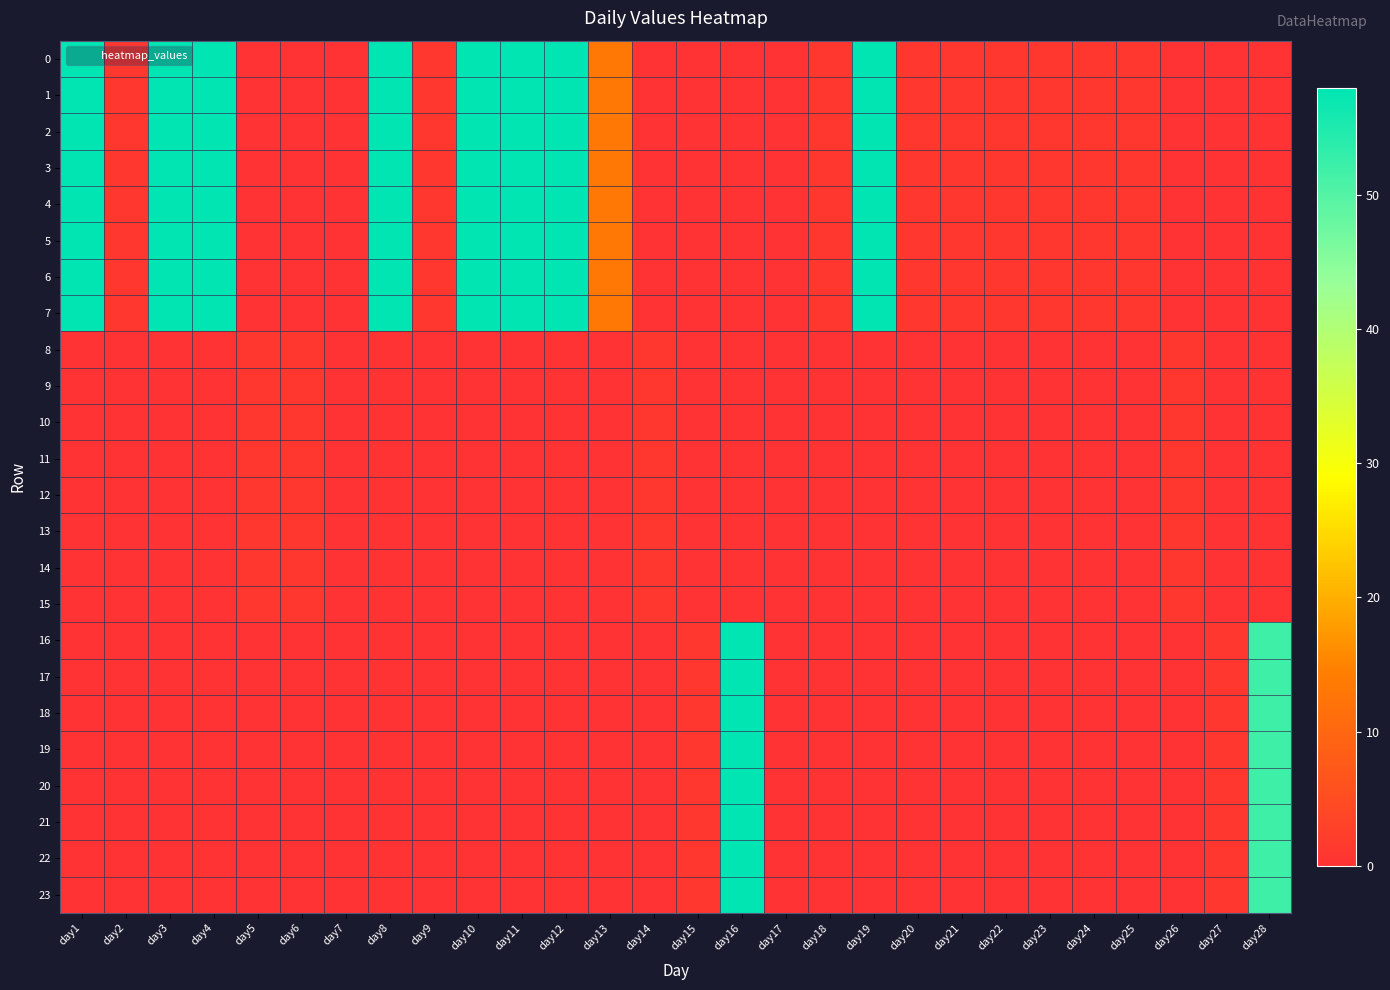

Reading left to right, extract all data points from this chart.

0: day1=58	day2=1	day3=58	day4=58	day5=0	day6=0	day7=0	day8=58	day9=1	day10=58	day11=58	day12=58	day13=13	day14=0	day15=0	day16=0	day17=0	day18=1	day19=58	day20=1	day21=1	day22=1	day23=1	day24=1	day25=1	day26=0	day27=0	day28=0
1: day1=58	day2=1	day3=58	day4=58	day5=0	day6=0	day7=0	day8=58	day9=1	day10=58	day11=58	day12=58	day13=13	day14=0	day15=0	day16=0	day17=0	day18=1	day19=58	day20=1	day21=1	day22=1	day23=1	day24=1	day25=1	day26=0	day27=0	day28=0
2: day1=58	day2=1	day3=58	day4=58	day5=0	day6=0	day7=0	day8=58	day9=1	day10=58	day11=58	day12=58	day13=13	day14=0	day15=0	day16=0	day17=0	day18=1	day19=58	day20=1	day21=1	day22=1	day23=1	day24=1	day25=1	day26=0	day27=0	day28=0
3: day1=58	day2=1	day3=58	day4=58	day5=0	day6=0	day7=0	day8=58	day9=1	day10=58	day11=58	day12=58	day13=13	day14=0	day15=0	day16=0	day17=0	day18=1	day19=58	day20=1	day21=1	day22=1	day23=1	day24=1	day25=1	day26=0	day27=0	day28=0
4: day1=58	day2=1	day3=58	day4=58	day5=0	day6=0	day7=0	day8=58	day9=1	day10=58	day11=58	day12=58	day13=13	day14=0	day15=0	day16=0	day17=0	day18=1	day19=58	day20=1	day21=1	day22=1	day23=1	day24=1	day25=1	day26=0	day27=0	day28=0
5: day1=58	day2=1	day3=58	day4=58	day5=0	day6=0	day7=0	day8=58	day9=1	day10=58	day11=58	day12=58	day13=13	day14=0	day15=0	day16=0	day17=0	day18=1	day19=58	day20=1	day21=1	day22=1	day23=1	day24=1	day25=1	day26=0	day27=0	day28=0
6: day1=58	day2=1	day3=58	day4=58	day5=0	day6=0	day7=0	day8=58	day9=1	day10=58	day11=58	day12=58	day13=13	day14=0	day15=0	day16=0	day17=0	day18=1	day19=58	day20=1	day21=1	day22=1	day23=1	day24=1	day25=1	day26=0	day27=0	day28=0
7: day1=58	day2=1	day3=58	day4=58	day5=0	day6=0	day7=0	day8=58	day9=1	day10=58	day11=58	day12=58	day13=13	day14=0	day15=0	day16=0	day17=0	day18=1	day19=58	day20=1	day21=1	day22=1	day23=1	day24=1	day25=1	day26=0	day27=0	day28=0
8: day1=0	day2=0	day3=0	day4=0	day5=1	day6=1	day7=0	day8=0	day9=0	day10=0	day11=0	day12=0	day13=0	day14=1	day15=0	day16=0	day17=0	day18=0	day19=0	day20=0	day21=0	day22=0	day23=0	day24=0	day25=0	day26=1	day27=0	day28=0
9: day1=0	day2=0	day3=0	day4=0	day5=1	day6=1	day7=0	day8=0	day9=0	day10=0	day11=0	day12=0	day13=0	day14=1	day15=0	day16=0	day17=0	day18=0	day19=0	day20=0	day21=0	day22=0	day23=0	day24=0	day25=0	day26=1	day27=0	day28=0
10: day1=0	day2=0	day3=0	day4=0	day5=1	day6=1	day7=0	day8=0	day9=0	day10=0	day11=0	day12=0	day13=0	day14=1	day15=0	day16=0	day17=0	day18=0	day19=0	day20=0	day21=0	day22=0	day23=0	day24=0	day25=0	day26=1	day27=0	day28=0
11: day1=0	day2=0	day3=0	day4=0	day5=1	day6=1	day7=0	day8=0	day9=0	day10=0	day11=0	day12=0	day13=0	day14=1	day15=0	day16=0	day17=0	day18=0	day19=0	day20=0	day21=0	day22=0	day23=0	day24=0	day25=0	day26=1	day27=0	day28=0
12: day1=0	day2=0	day3=0	day4=0	day5=1	day6=1	day7=0	day8=0	day9=0	day10=0	day11=0	day12=0	day13=0	day14=1	day15=0	day16=0	day17=0	day18=0	day19=0	day20=0	day21=0	day22=0	day23=0	day24=0	day25=0	day26=1	day27=0	day28=0
13: day1=0	day2=0	day3=0	day4=0	day5=1	day6=1	day7=0	day8=0	day9=0	day10=0	day11=0	day12=0	day13=0	day14=1	day15=0	day16=0	day17=0	day18=0	day19=0	day20=0	day21=0	day22=0	day23=0	day24=0	day25=0	day26=1	day27=0	day28=0
14: day1=0	day2=0	day3=0	day4=0	day5=1	day6=1	day7=0	day8=0	day9=0	day10=0	day11=0	day12=0	day13=0	day14=1	day15=0	day16=0	day17=0	day18=0	day19=0	day20=0	day21=0	day22=0	day23=0	day24=0	day25=0	day26=1	day27=0	day28=0
15: day1=0	day2=0	day3=0	day4=0	day5=1	day6=1	day7=0	day8=0	day9=0	day10=0	day11=0	day12=0	day13=0	day14=1	day15=0	day16=0	day17=0	day18=0	day19=0	day20=0	day21=0	day22=0	day23=0	day24=0	day25=0	day26=1	day27=0	day28=0
16: day1=0	day2=0	day3=0	day4=0	day5=0	day6=0	day7=0	day8=0	day9=0	day10=0	day11=0	day12=0	day13=0	day14=0	day15=1	day16=58	day17=0	day18=0	day19=0	day20=0	day21=0	day22=0	day23=0	day24=0	day25=0	day26=0	day27=1	day28=52
17: day1=0	day2=0	day3=0	day4=0	day5=0	day6=0	day7=0	day8=0	day9=0	day10=0	day11=0	day12=0	day13=0	day14=0	day15=1	day16=58	day17=0	day18=0	day19=0	day20=0	day21=0	day22=0	day23=0	day24=0	day25=0	day26=0	day27=1	day28=52
18: day1=0	day2=0	day3=0	day4=0	day5=0	day6=0	day7=0	day8=0	day9=0	day10=0	day11=0	day12=0	day13=0	day14=0	day15=1	day16=58	day17=0	day18=0	day19=0	day20=0	day21=0	day22=0	day23=0	day24=0	day25=0	day26=0	day27=1	day28=52
19: day1=0	day2=0	day3=0	day4=0	day5=0	day6=0	day7=0	day8=0	day9=0	day10=0	day11=0	day12=0	day13=0	day14=0	day15=1	day16=58	day17=0	day18=0	day19=0	day20=0	day21=0	day22=0	day23=0	day24=0	day25=0	day26=0	day27=1	day28=52
20: day1=0	day2=0	day3=0	day4=0	day5=0	day6=0	day7=0	day8=0	day9=0	day10=0	day11=0	day12=0	day13=0	day14=0	day15=1	day16=58	day17=0	day18=0	day19=0	day20=0	day21=0	day22=0	day23=0	day24=0	day25=0	day26=0	day27=1	day28=52
21: day1=0	day2=0	day3=0	day4=0	day5=0	day6=0	day7=0	day8=0	day9=0	day10=0	day11=0	day12=0	day13=0	day14=0	day15=1	day16=58	day17=0	day18=0	day19=0	day20=0	day21=0	day22=0	day23=0	day24=0	day25=0	day26=0	day27=1	day28=52
22: day1=0	day2=0	day3=0	day4=0	day5=0	day6=0	day7=0	day8=0	day9=0	day10=0	day11=0	day12=0	day13=0	day14=0	day15=1	day16=58	day17=0	day18=0	day19=0	day20=0	day21=0	day22=0	day23=0	day24=0	day25=0	day26=0	day27=1	day28=52
23: day1=0	day2=0	day3=0	day4=0	day5=0	day6=0	day7=0	day8=0	day9=0	day10=0	day11=0	day12=0	day13=0	day14=0	day15=1	day16=58	day17=0	day18=0	day19=0	day20=0	day21=0	day22=0	day23=0	day24=0	day25=0	day26=0	day27=1	day28=52